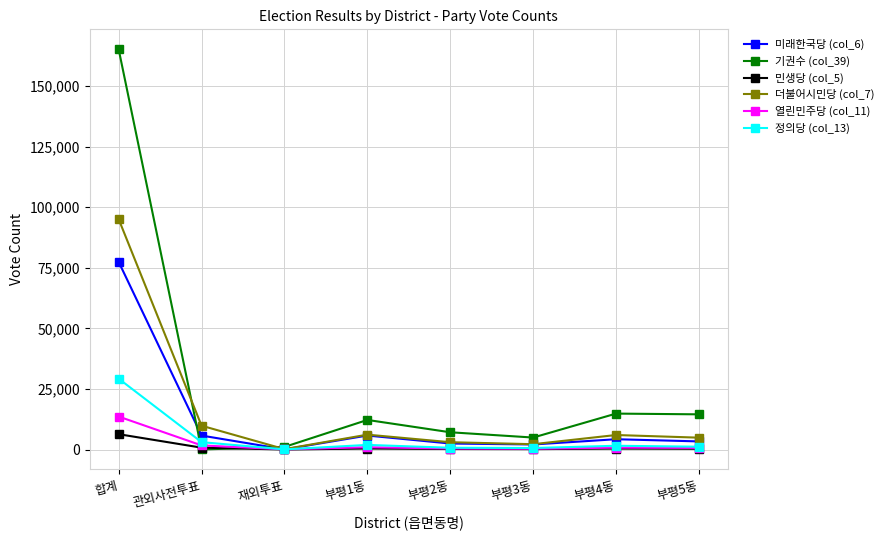

What is the label of the 5th point from the left?

부평2동